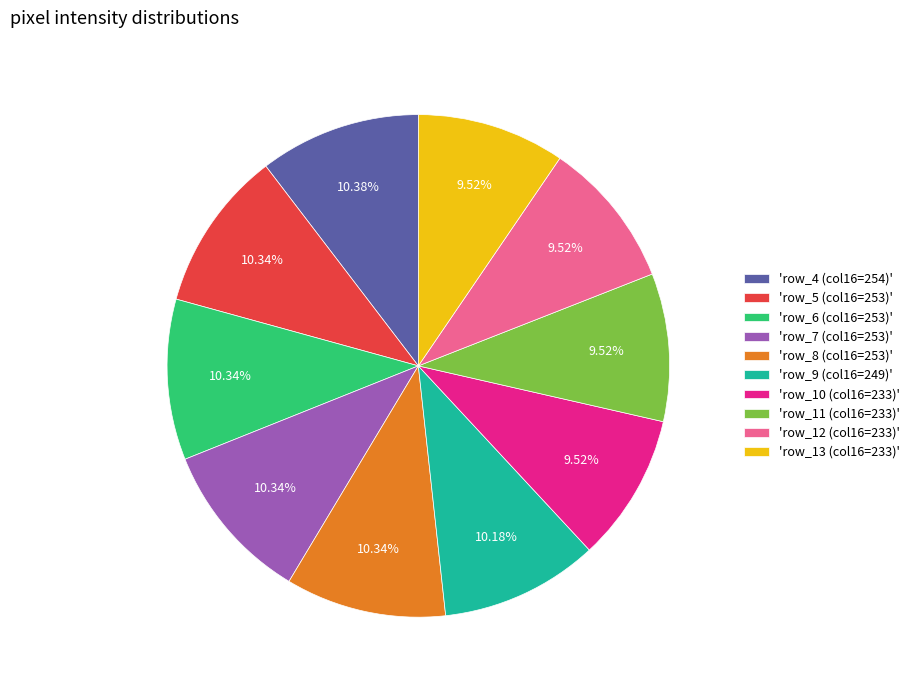

What is the ratio of the value at 'row_4 (col16=254)' to the value at 'row_8 (col16=253)'?

1.0